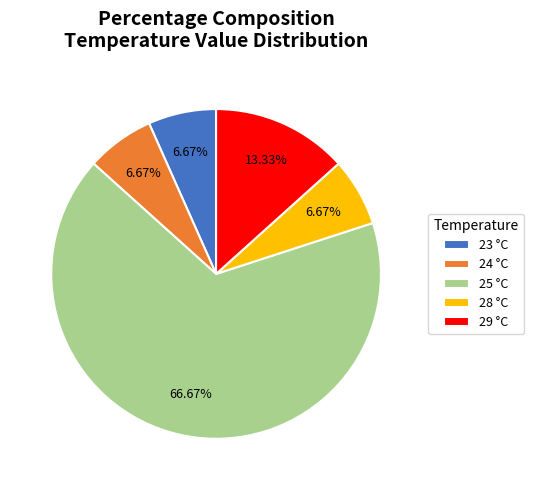

Is there any slice that represents more than half of the pie?

Yes